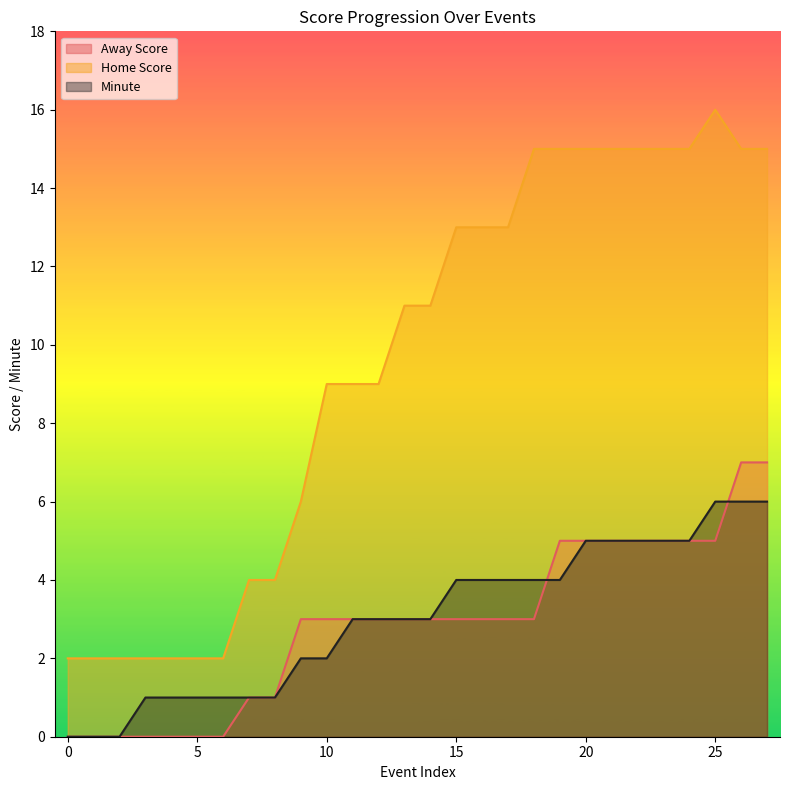

Reading left to right, extract all data points from this chart.

Away Score: 0=0	1=0	2=0	3=0	4=0	5=0	6=0	7=1	8=1	9=3	10=3	11=3	12=3	13=3	14=3	15=3	16=3	17=3	18=3	19=5	20=5	21=5	22=5	23=5	24=5	25=5	26=7	27=7
Home Score: 0=2	1=2	2=2	3=2	4=2	5=2	6=2	7=4	8=4	9=6	10=9	11=9	12=9	13=11	14=11	15=13	16=13	17=13	18=15	19=15	20=15	21=15	22=15	23=15	24=15	25=16	26=15	27=15
Minute: 0=0	1=0	2=0	3=1	4=1	5=1	6=1	7=1	8=1	9=2	10=2	11=3	12=3	13=3	14=3	15=4	16=4	17=4	18=4	19=4	20=5	21=5	22=5	23=5	24=5	25=6	26=6	27=6